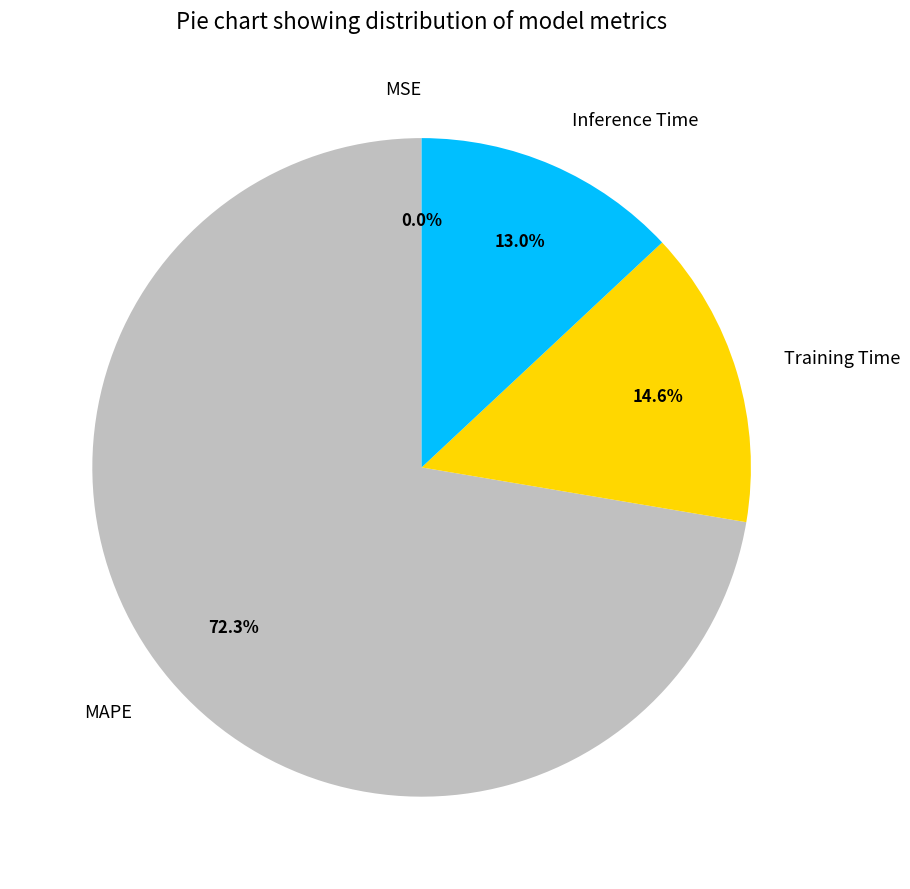

Do Inference Time and MAPE together represent more than half of the pie?

Yes